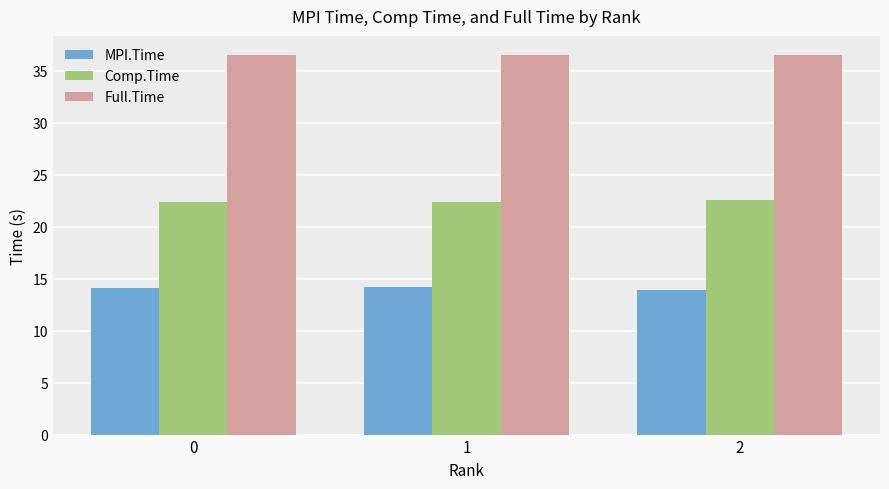

The value of Comp.Time at 1 is 37.6. True or false?

False